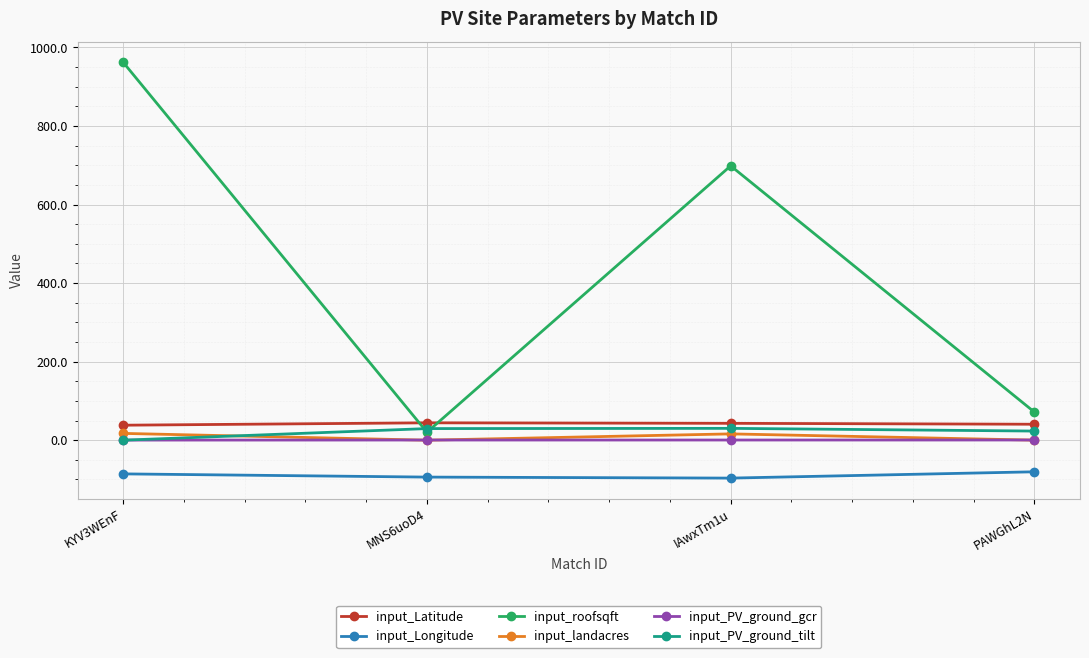

In input_roofsqft, how many points are lower than both neighbors (excluding endpoints)?

1